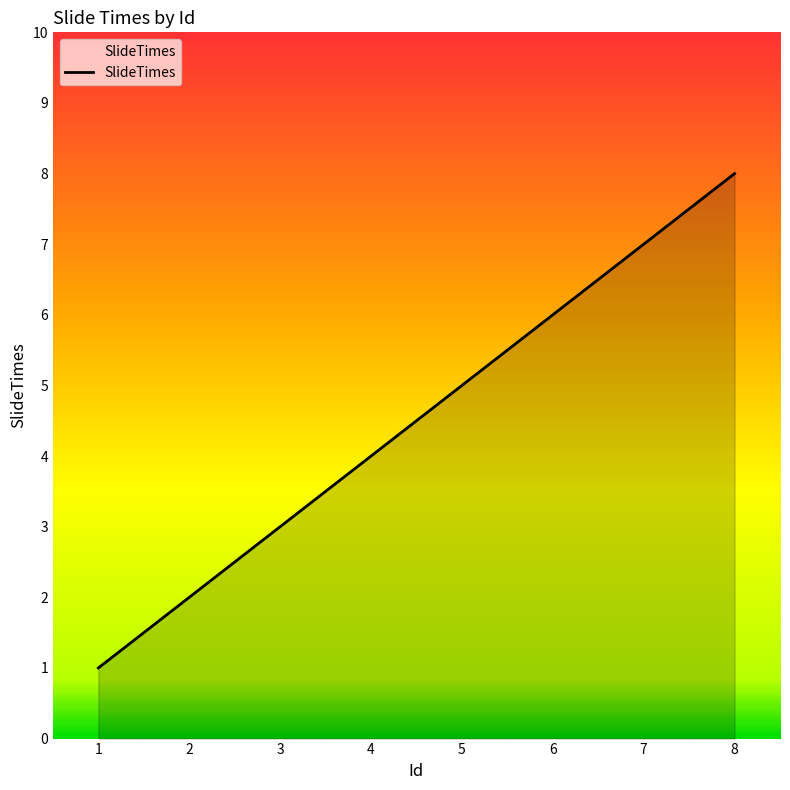

What is the difference between the maximum and minimum values?

7